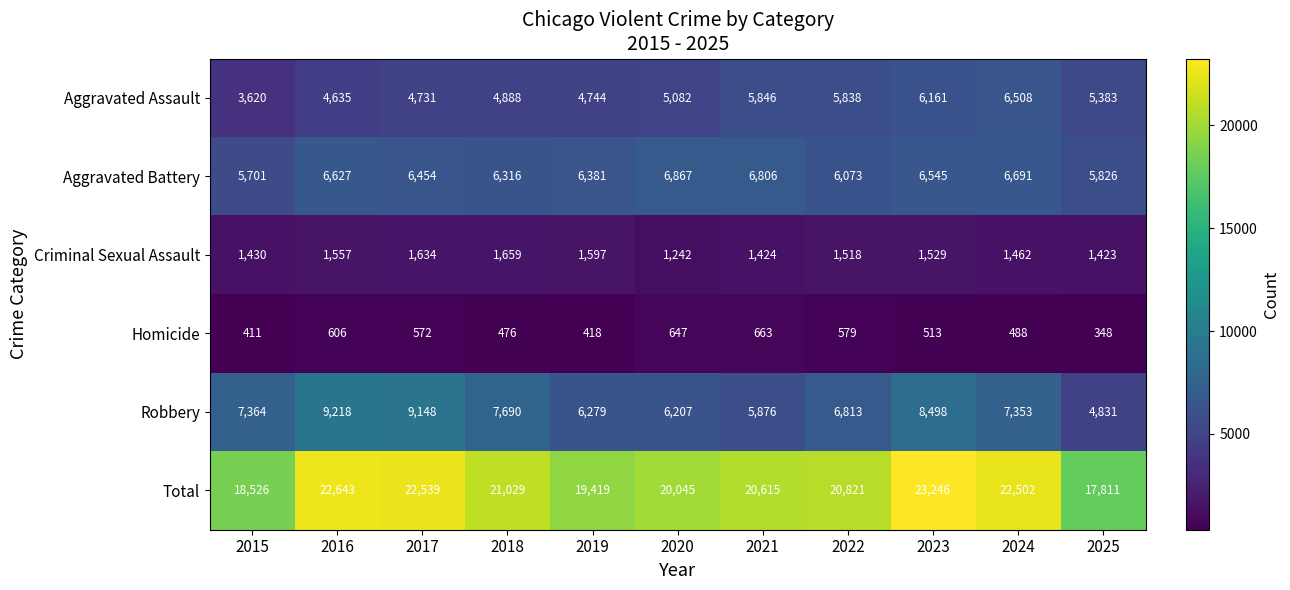

What is the greatest value displayed?

23246